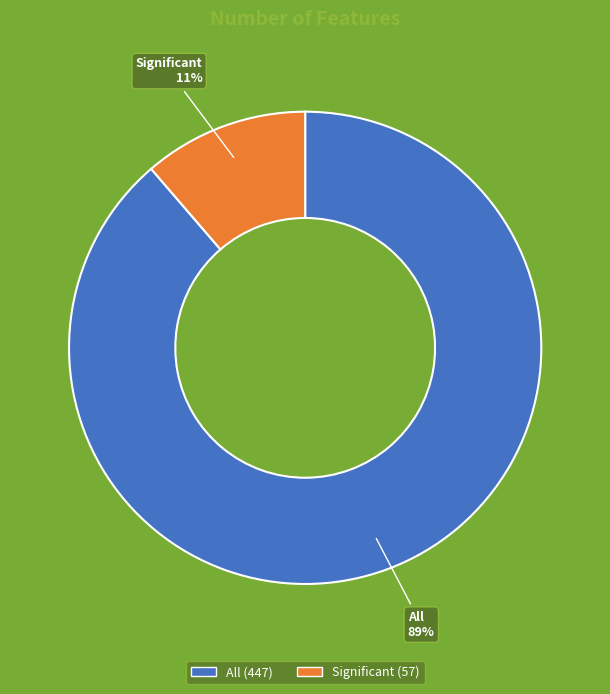

Which has a higher value, All or Significant?

All